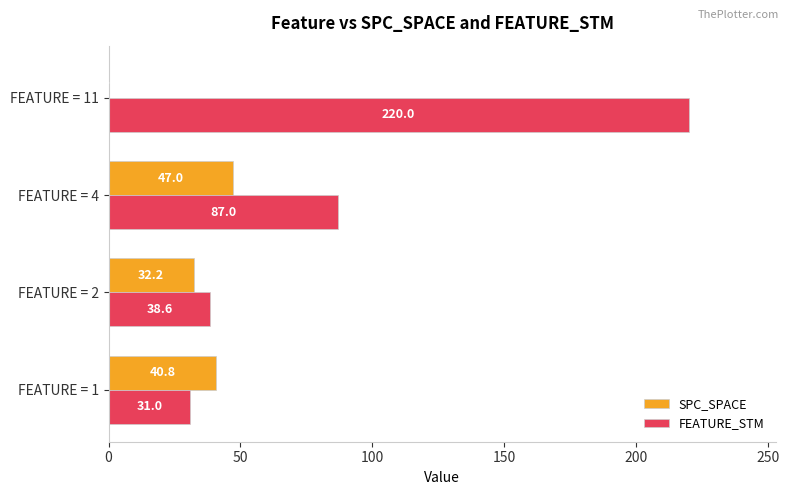

The value of SPC_SPACE at FEATURE = 11 is 0.0. True or false?

True